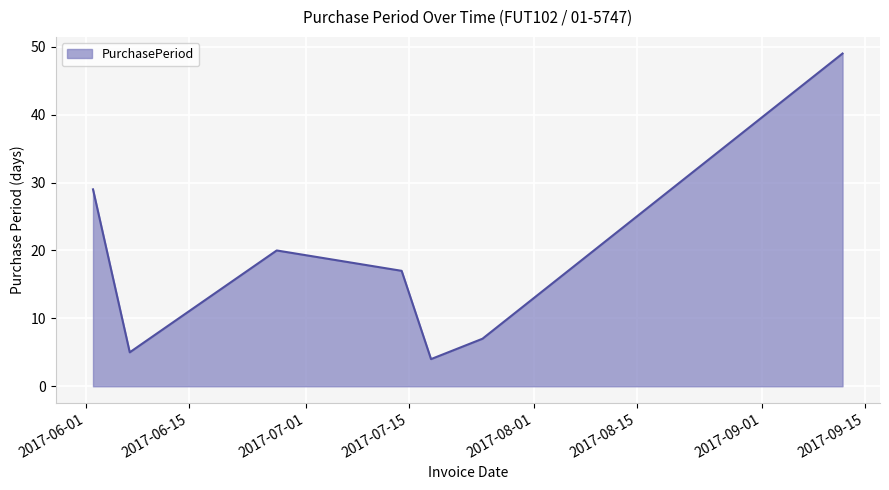

True or false: the data has more than 0 interior local peaks.

True